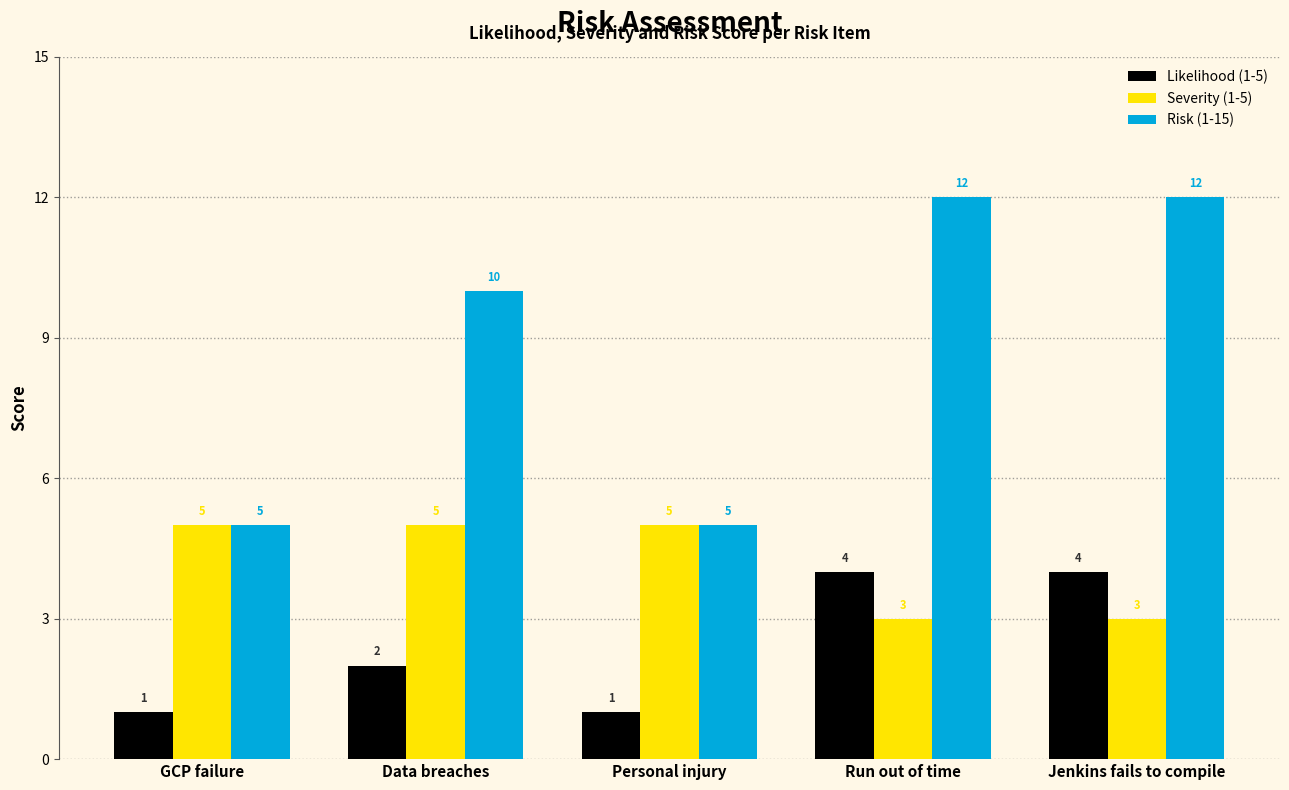

How many values in the Severity (1-5) series are below 5?

2